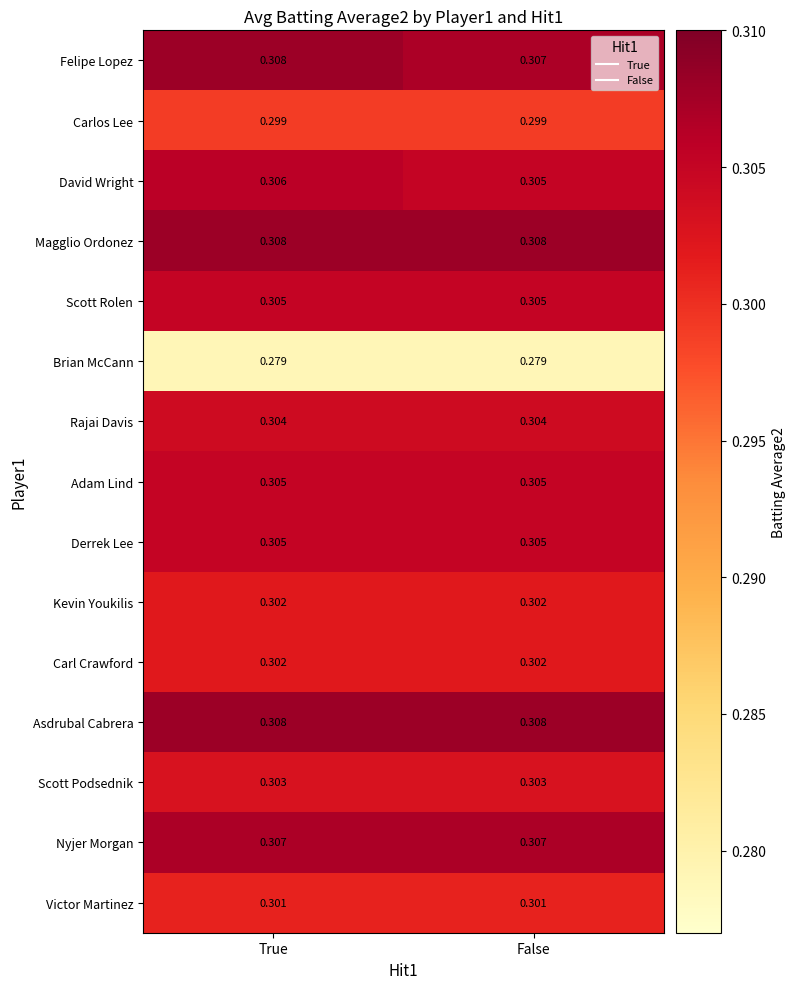

At which category is the sum across all series the highest?

True